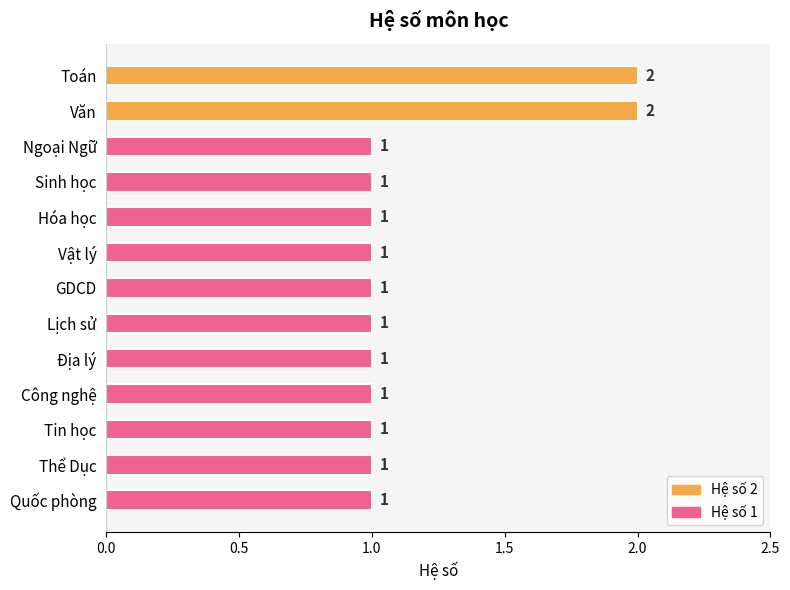

What is the ratio of the value at Toán to the value at Sinh học?

2.0